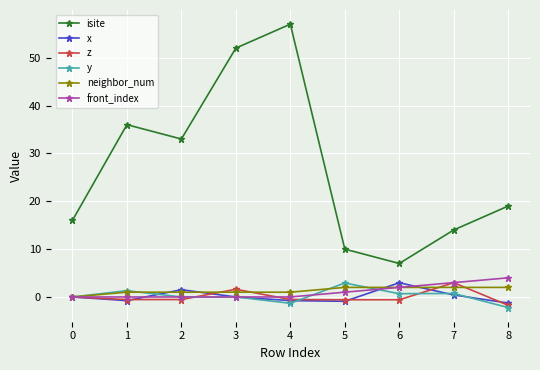

How many front_index values are between 0 and 2?

7